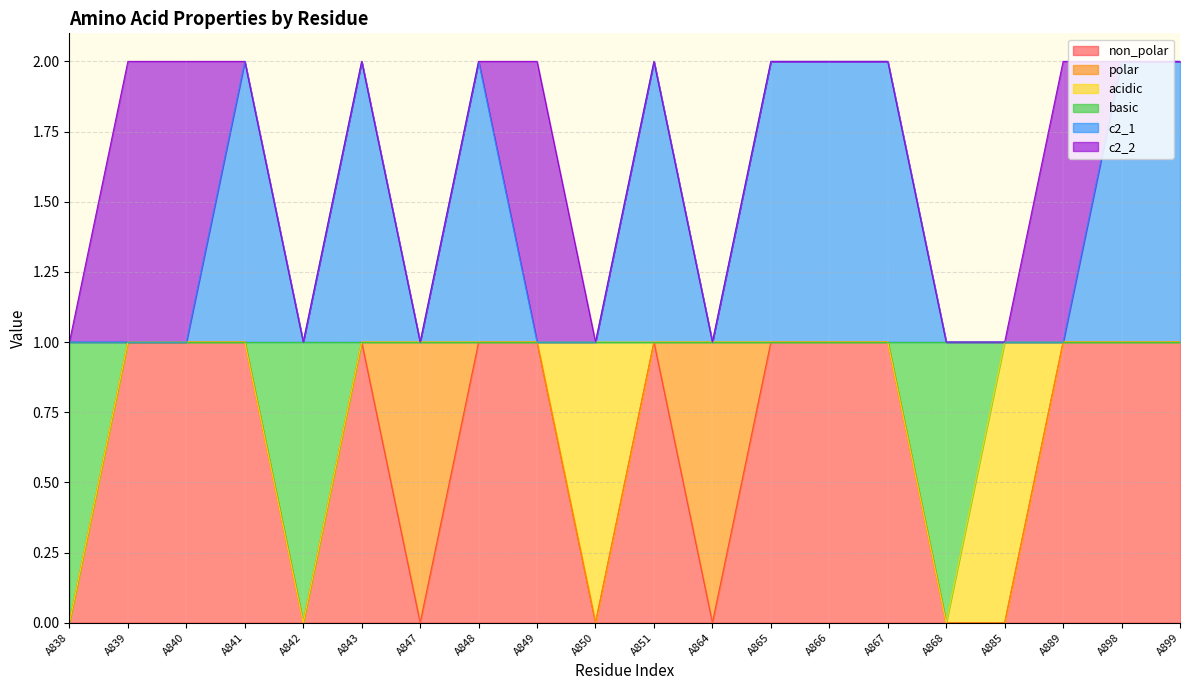

The value of basic at A885 is 2. True or false?

False